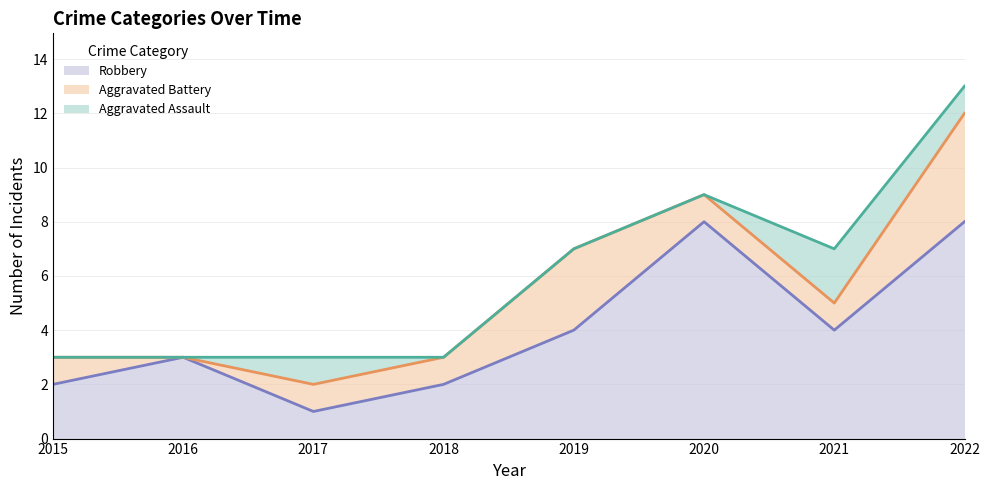

List the series in order of their peak value, lowest first.

Aggravated Assault, Aggravated Battery, Robbery